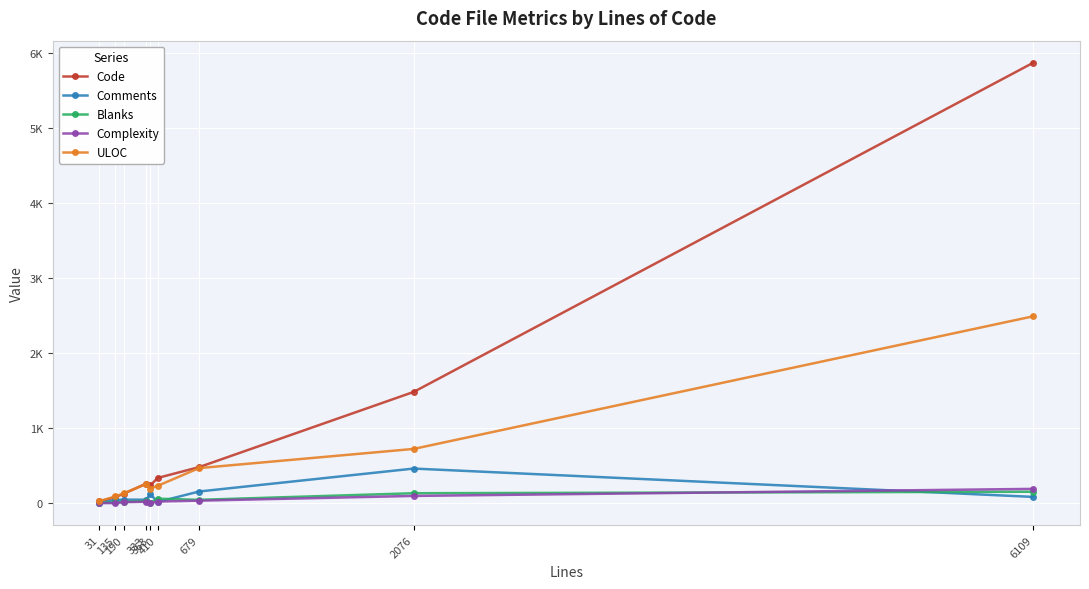

Is this an area chart (filled region under the line)?

No